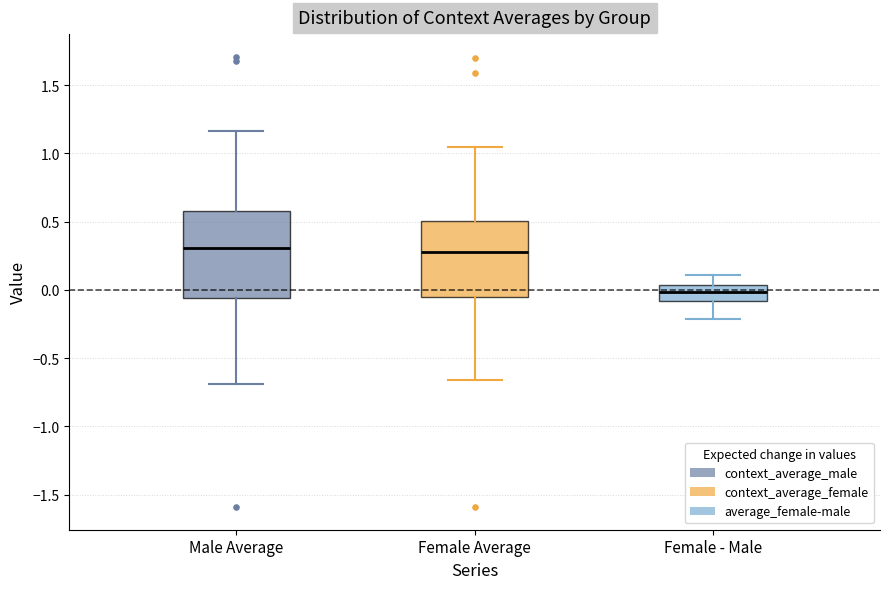

Reading left to right, read every box against the y-axis: the position of its median line, the range the box covers, and the ends of its whiskers. The values are not printed on the chart, so give them approximately, as read against the axis.

Male Average: median 0.30, box -0.05 to 0.60, whiskers -0.70 to 1.15
Female Average: median 0.30, box -0.05 to 0.50, whiskers -0.65 to 1.05
Female - Male: median 0.00, box -0.10 to 0.05, whiskers -0.20 to 0.10